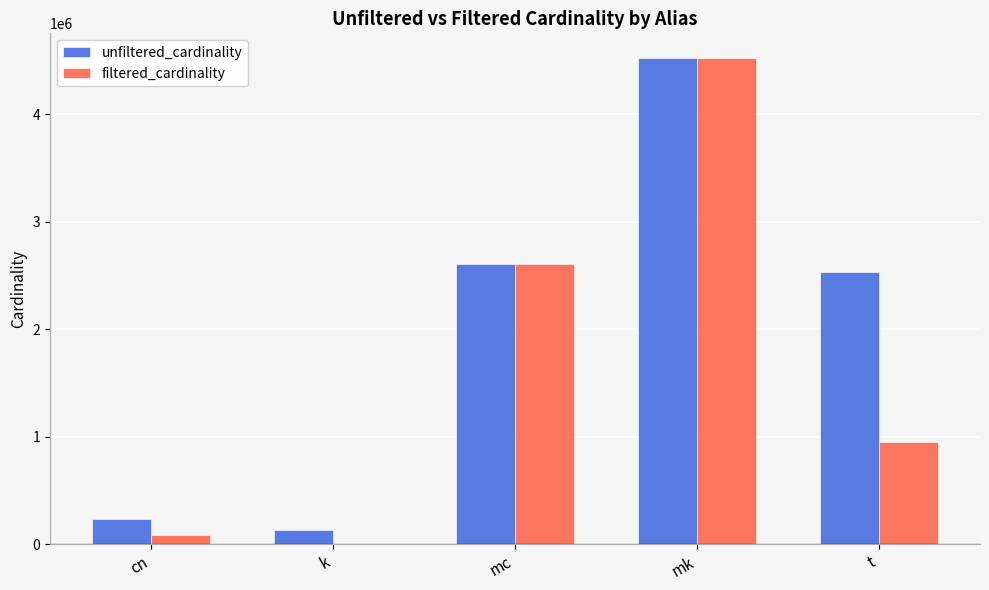

Is it true that unfiltered_cardinality equals 2528312 at t?

True